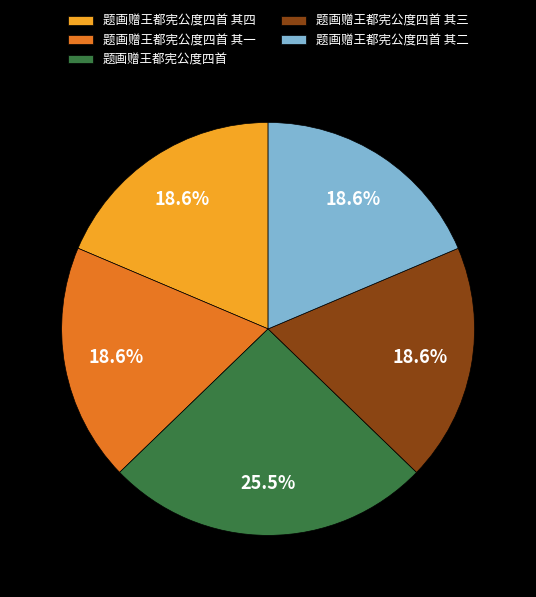

What percentage do 题画赠王都宪公度四首 其二 and 题画赠王都宪公度四首 其四 together represent?

37.2%